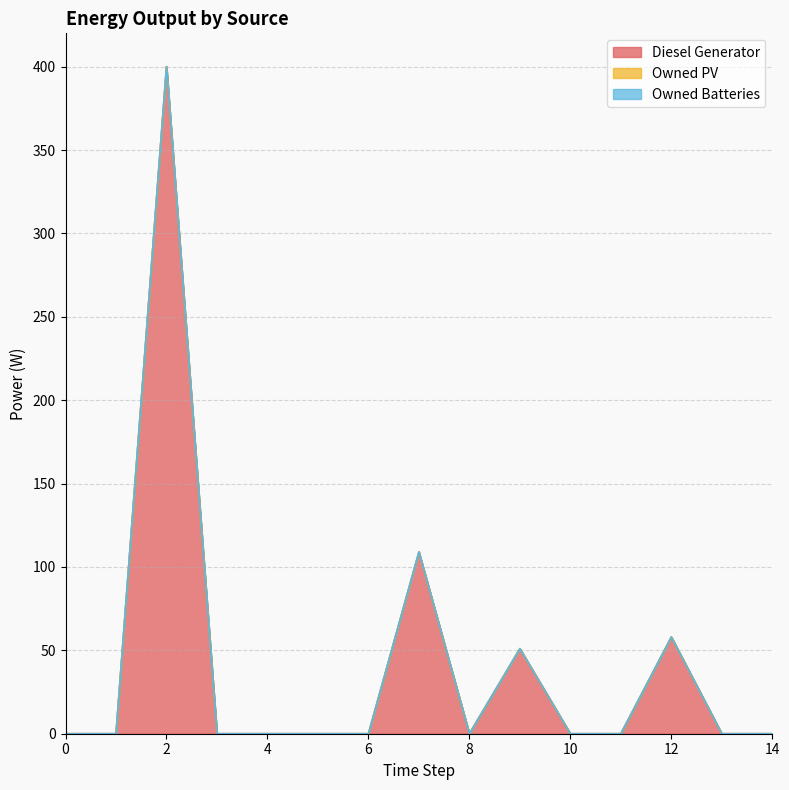

The value of Owned Batteries at 8 is 0. True or false?

True